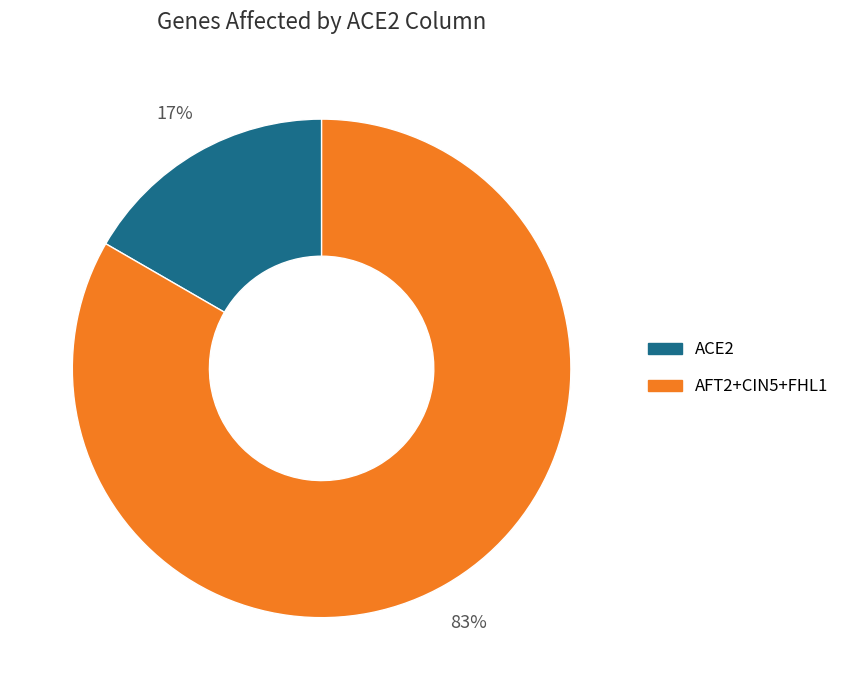

Which slice is the smallest?

ACE2